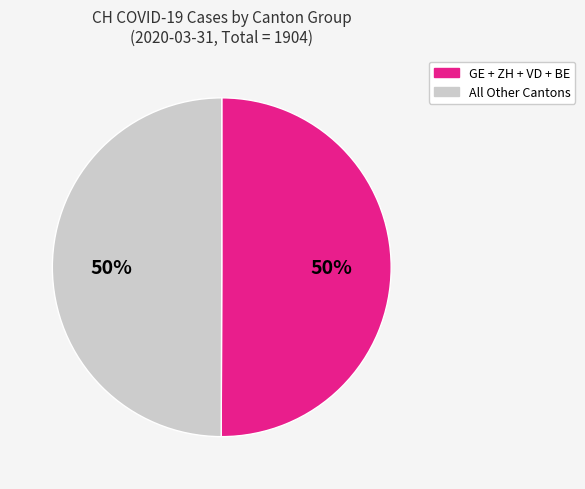

How many segments does this pie chart have?

2